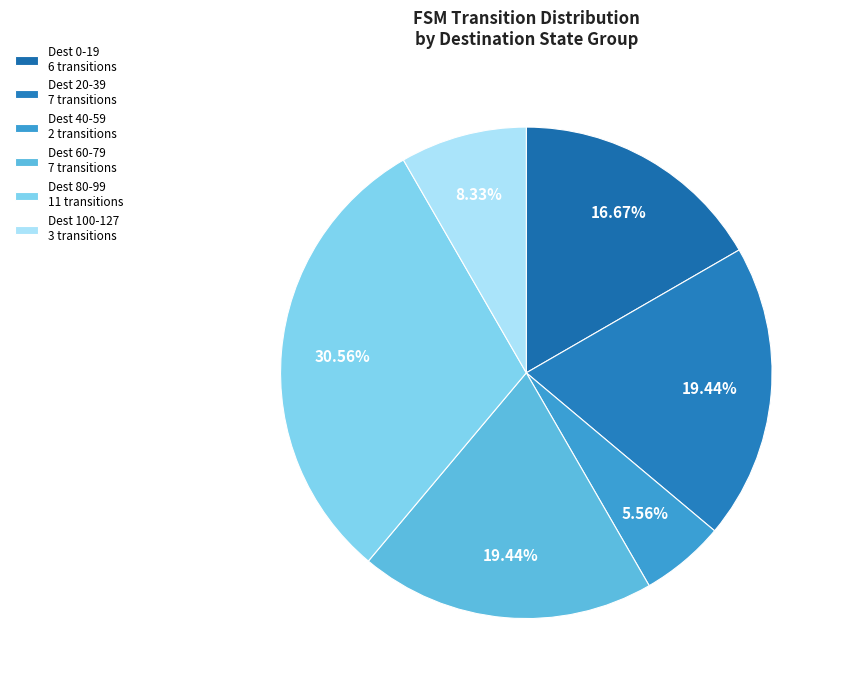

How many segments does this pie chart have?

6